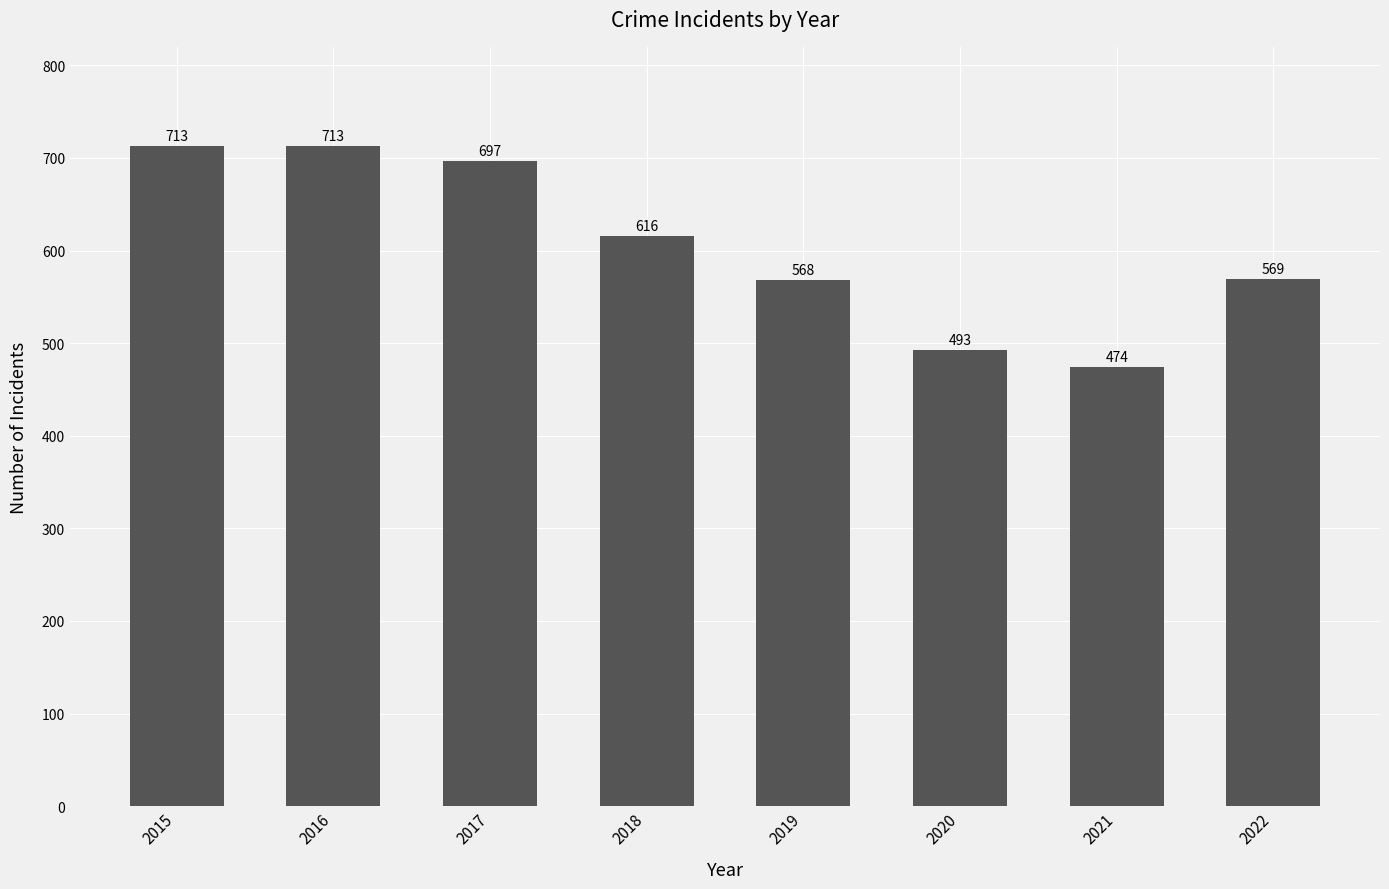

The value at 2018 is 616. True or false?

True